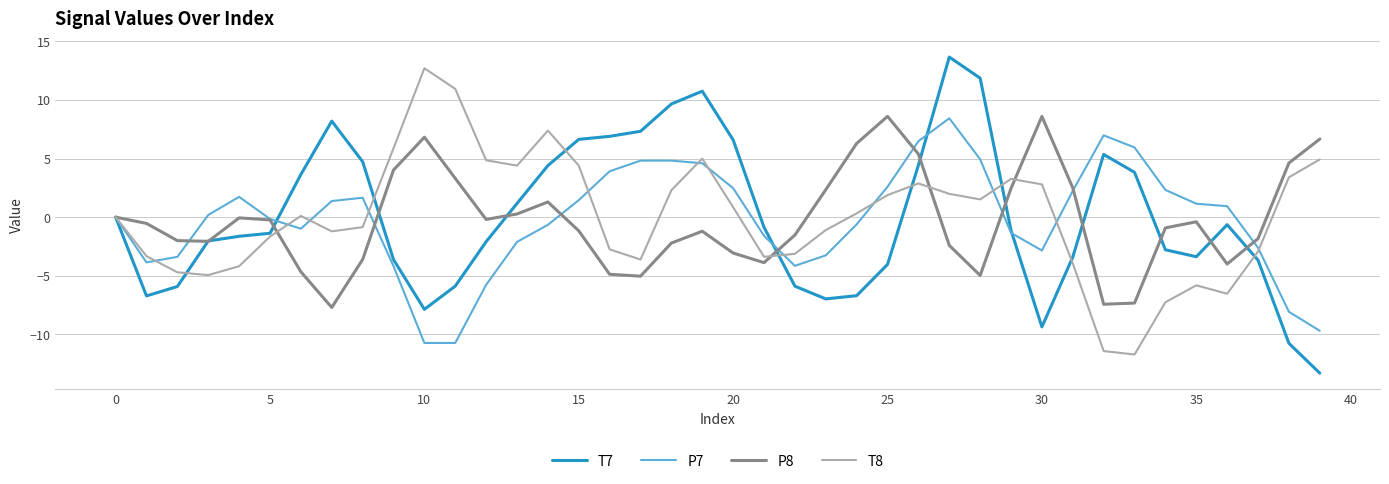

What is the greatest value displayed?

13.7